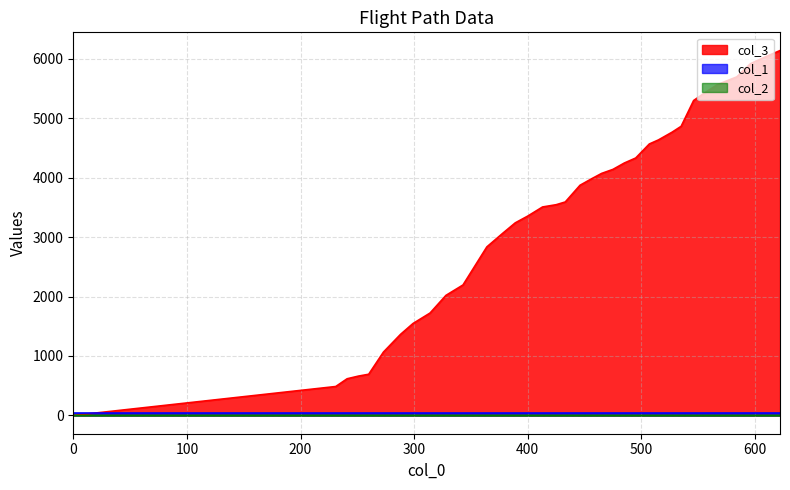

Where is the first local minimum for col_1?

343